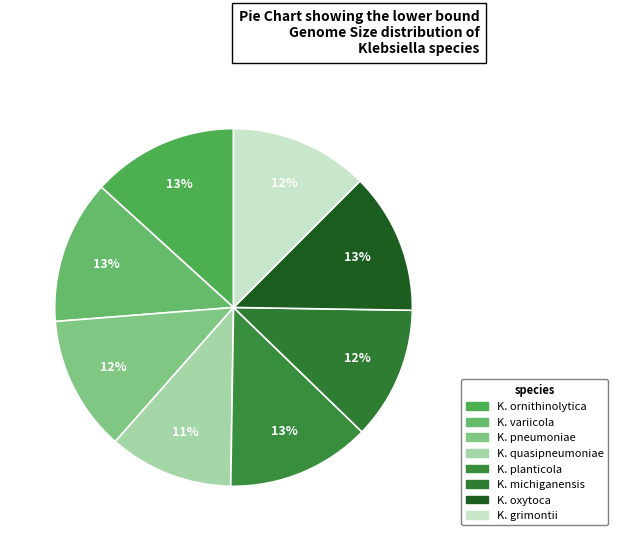

How many segments does this pie chart have?

8